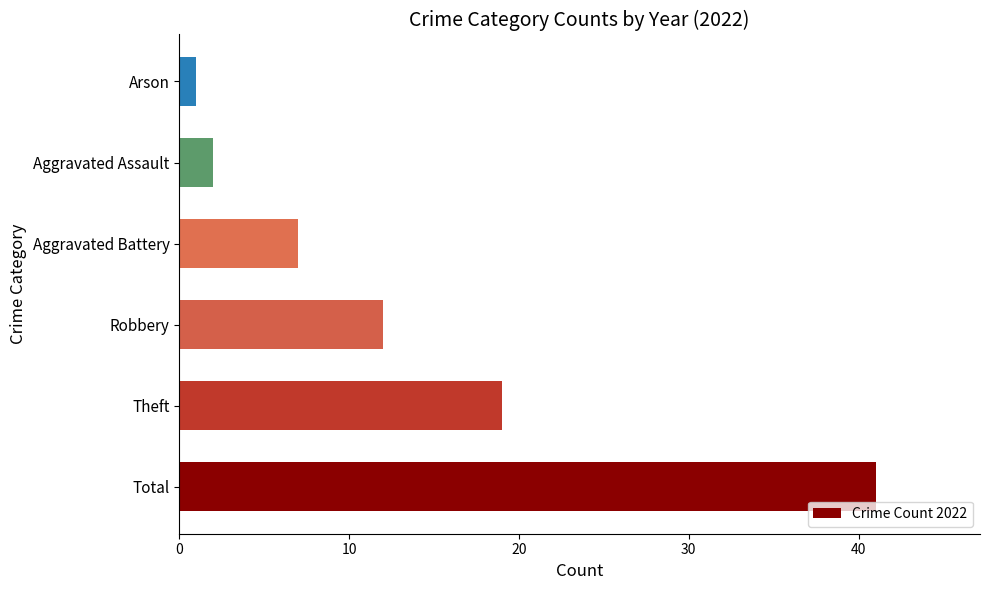

How many bars are there in total?

6